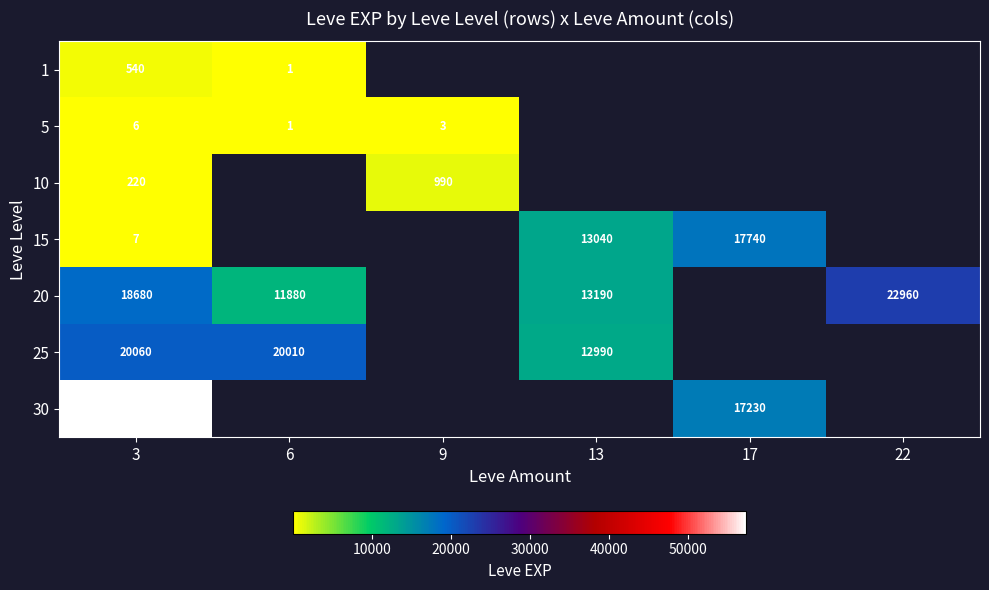

Between 9 and 17, which is larger?

17